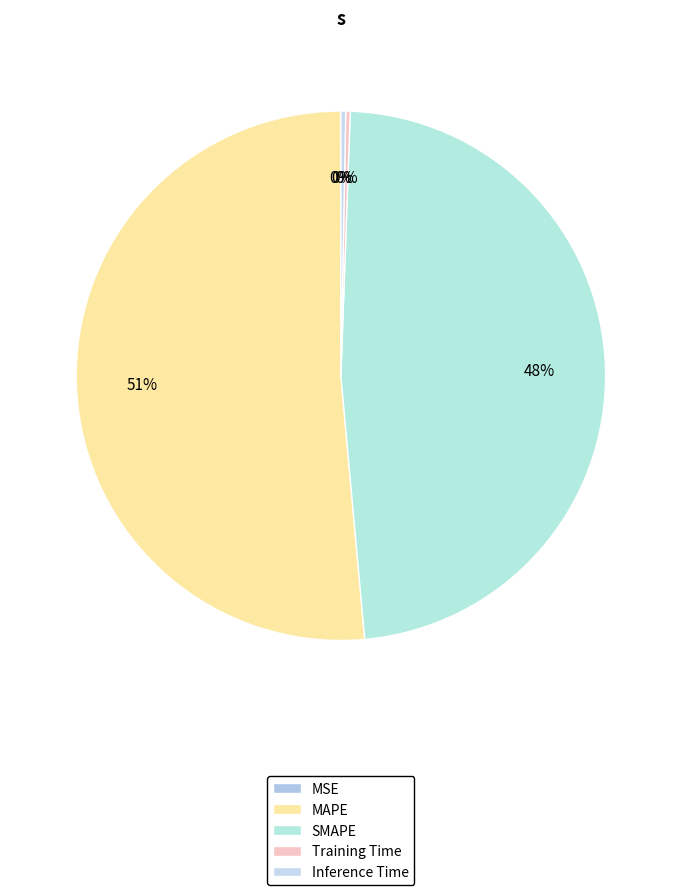

How many slices are in this pie chart?

5